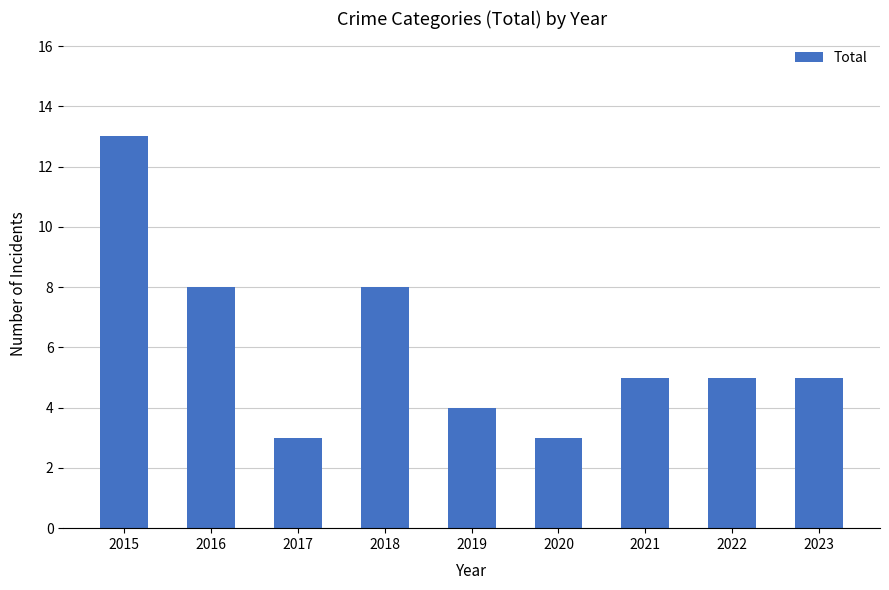

What is the maximum value shown in the chart?

13